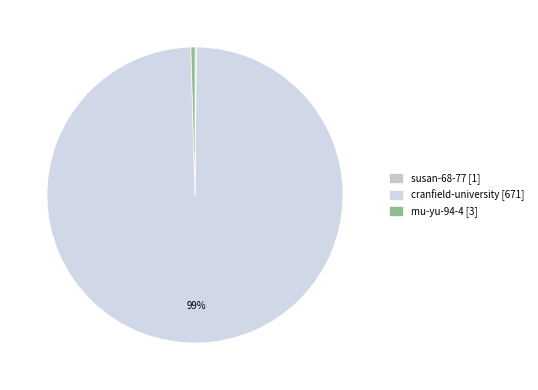

To the nearest percent, what is the average slice percentage?

33%